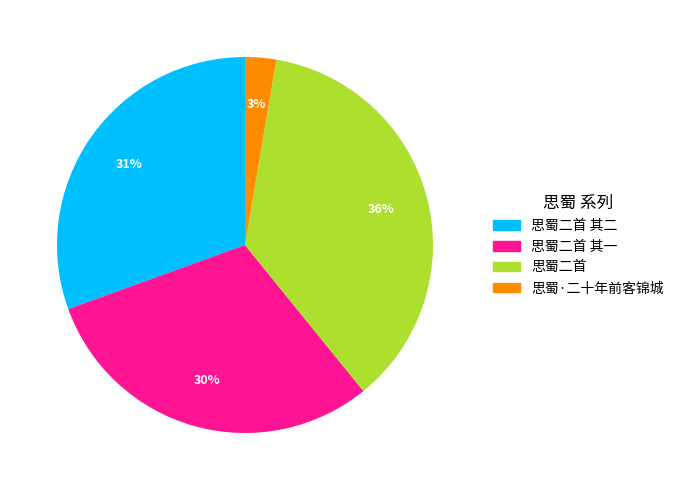

Does any single category account for the majority?

No